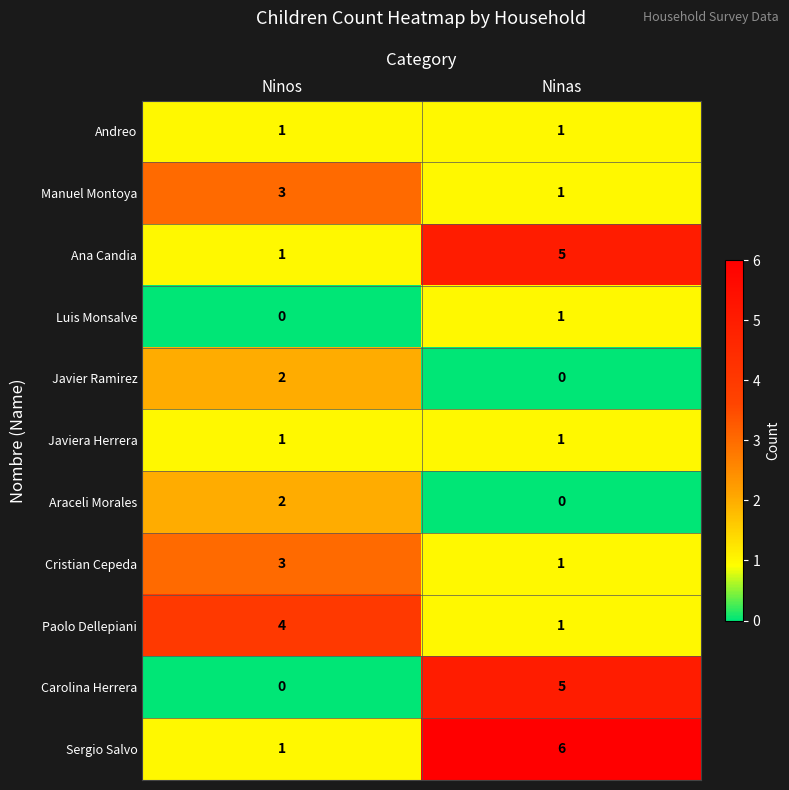

What is the difference between the highest and lowest values at Ninas?

6